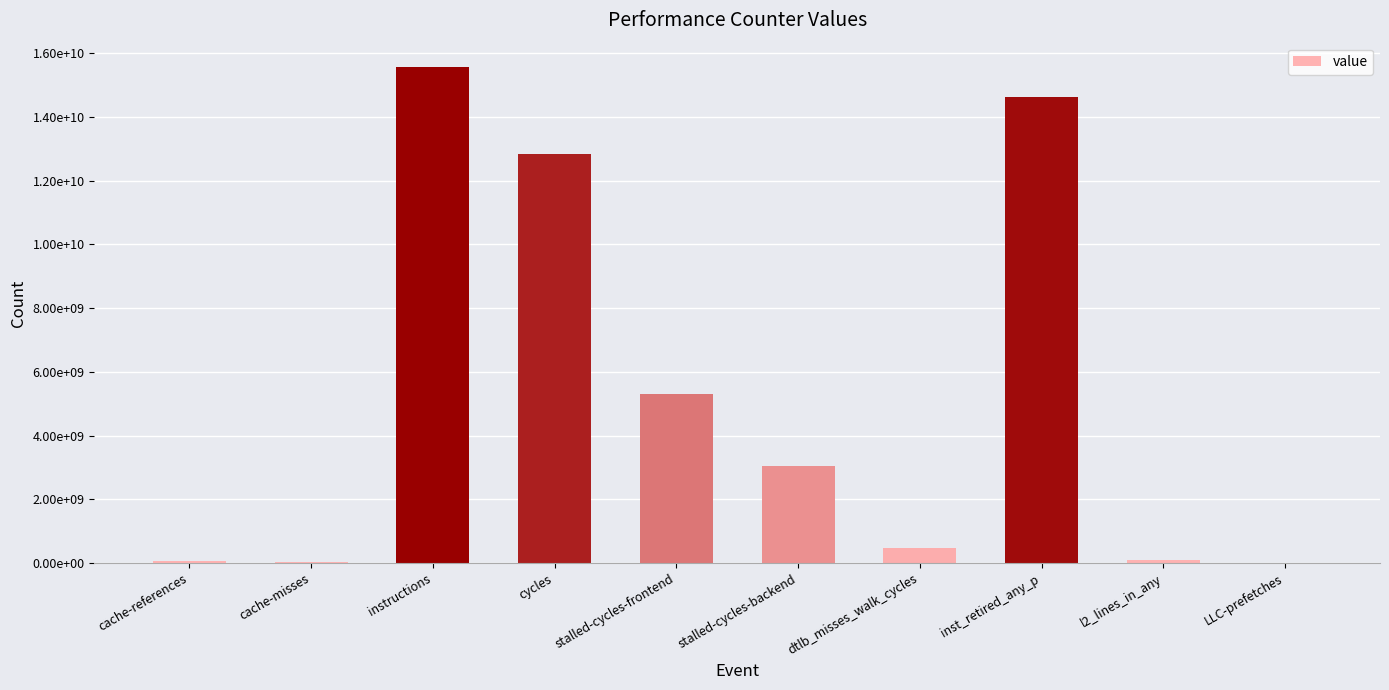

What value does the data have at instructions?

15550343401